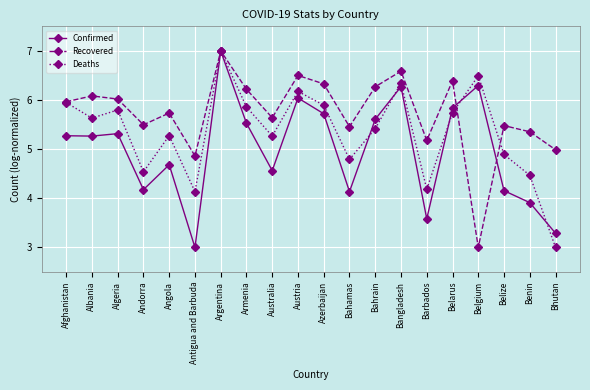

Which category has the lowest value in the Confirmed series?

Antigua and Barbuda